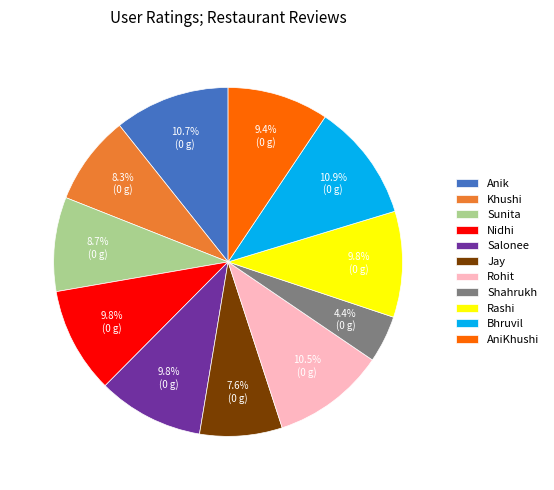

Which category has the smallest portion of the pie?

Shahrukh